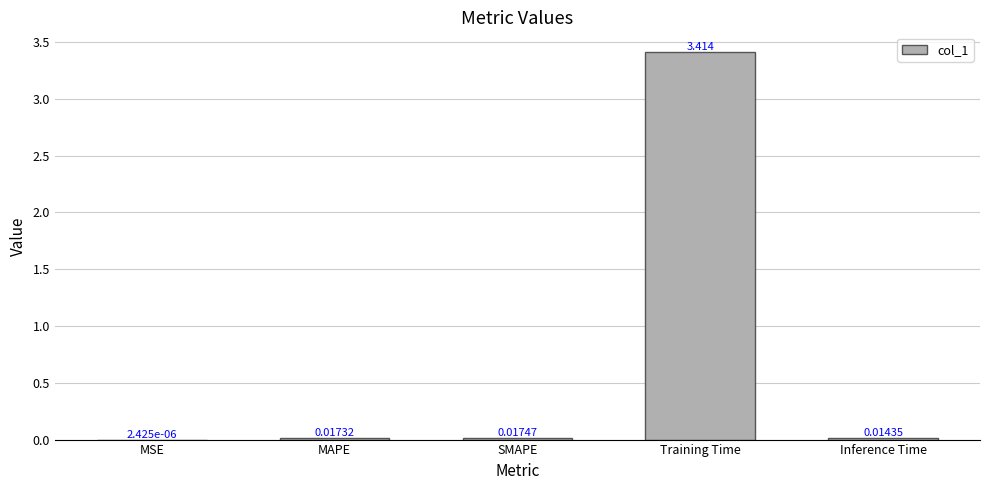

At which label is the value closest to 1?

SMAPE